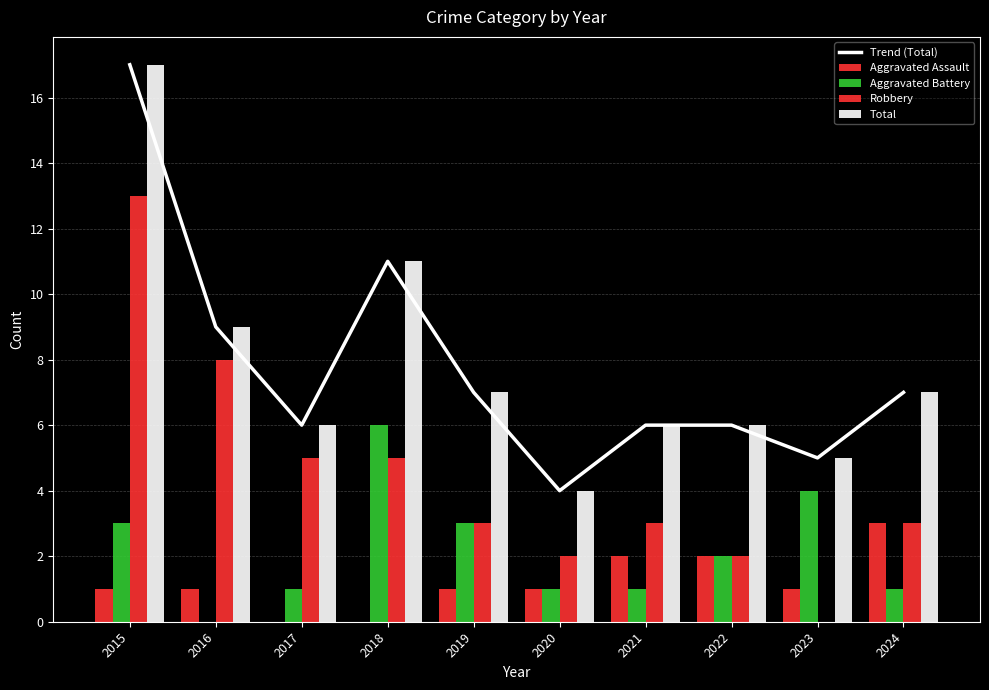

List the series in order of their peak value, lowest first.

Aggravated Assault, Aggravated Battery, Robbery, Trend (Total), Total